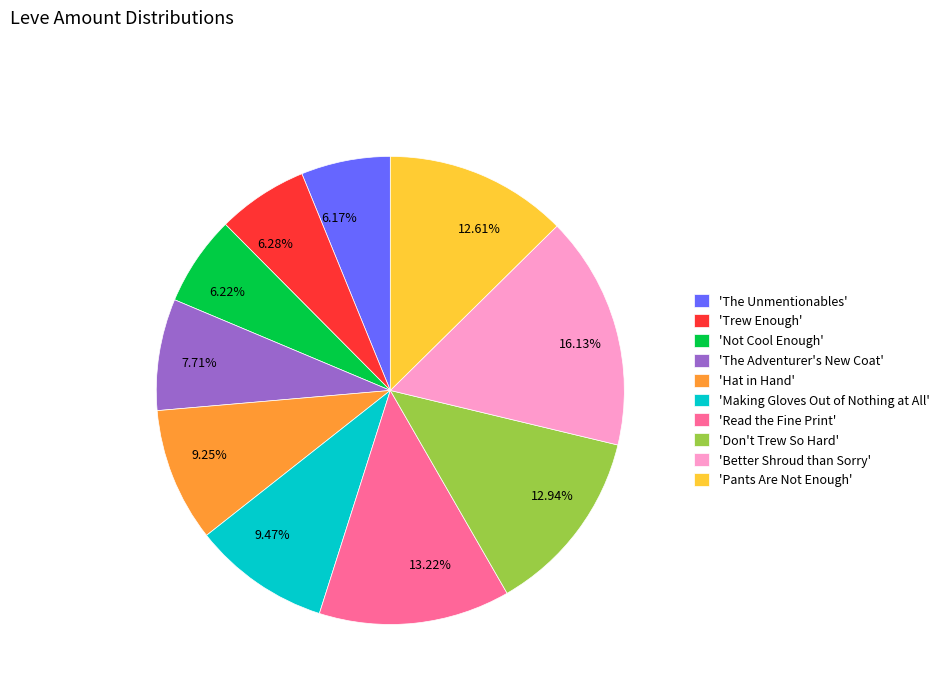

What is the ratio of the value at 7.71% to the value at 6.28%?

1.2